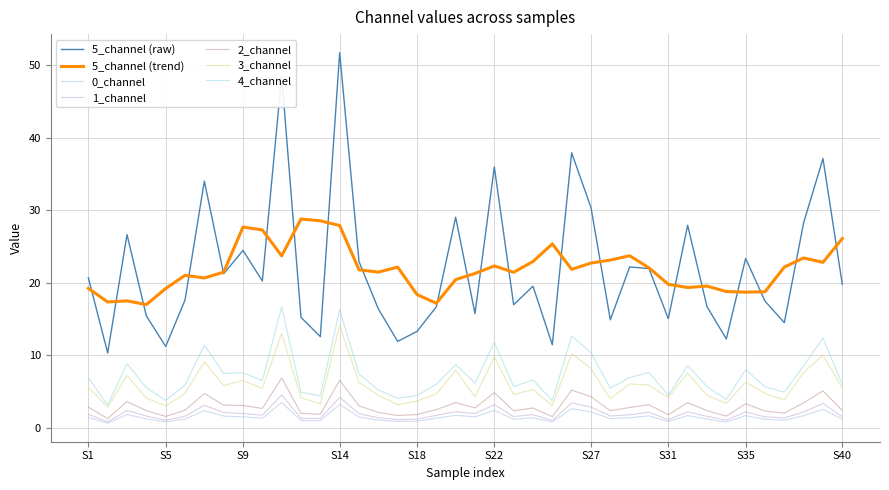

Does the chart have visible grid lines?

Yes